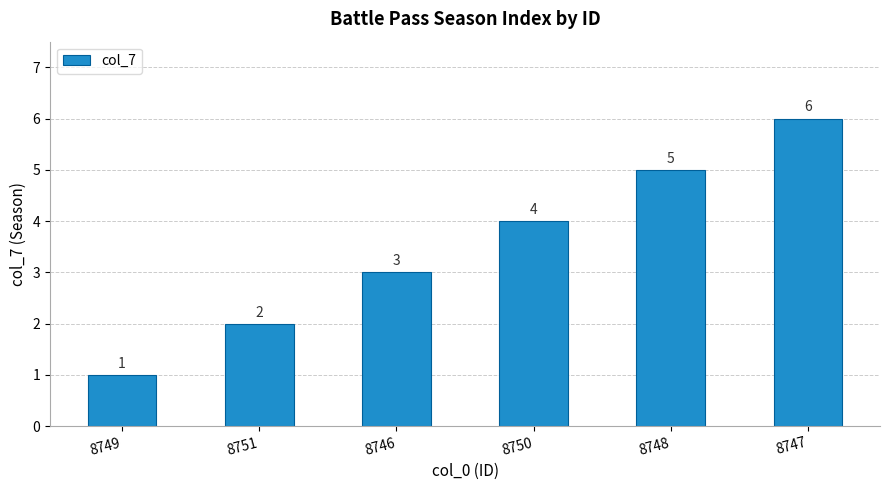

What is the difference between the maximum and second lowest values?

4